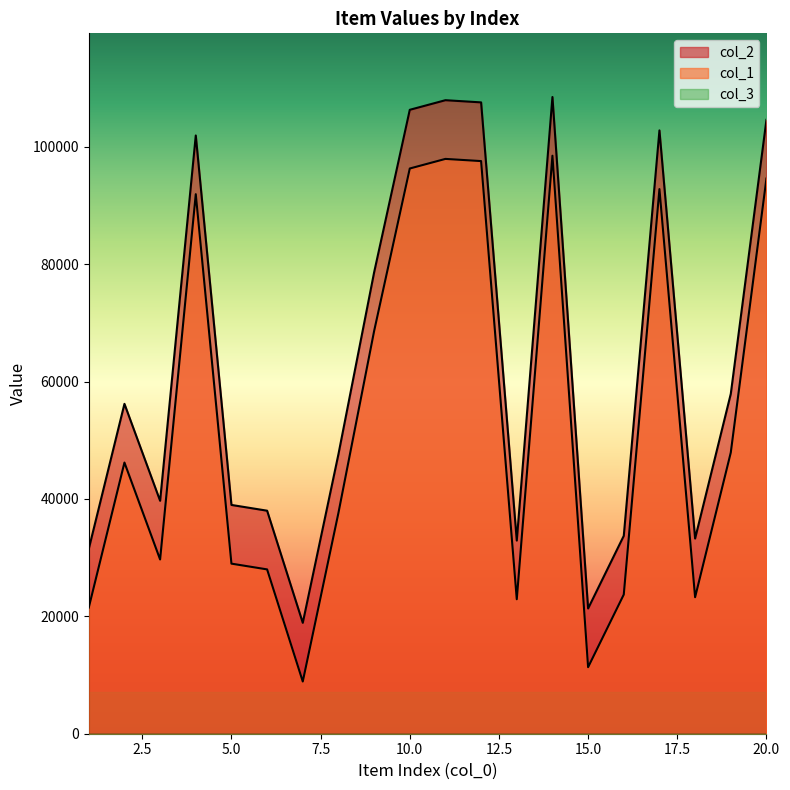

Which series has the widest spread of values?

col_1